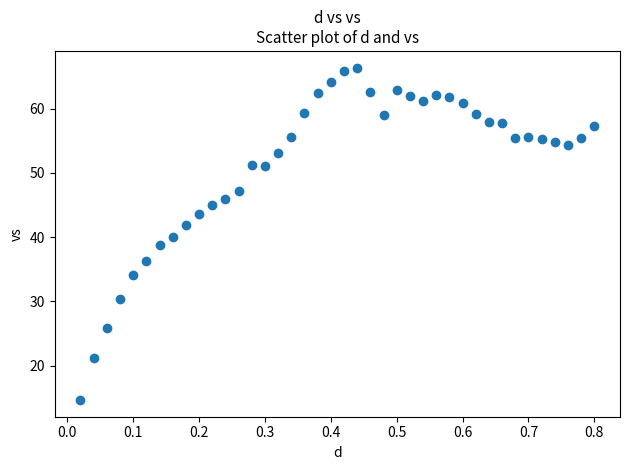

What is the range of Y values (max minus min)?

51.8